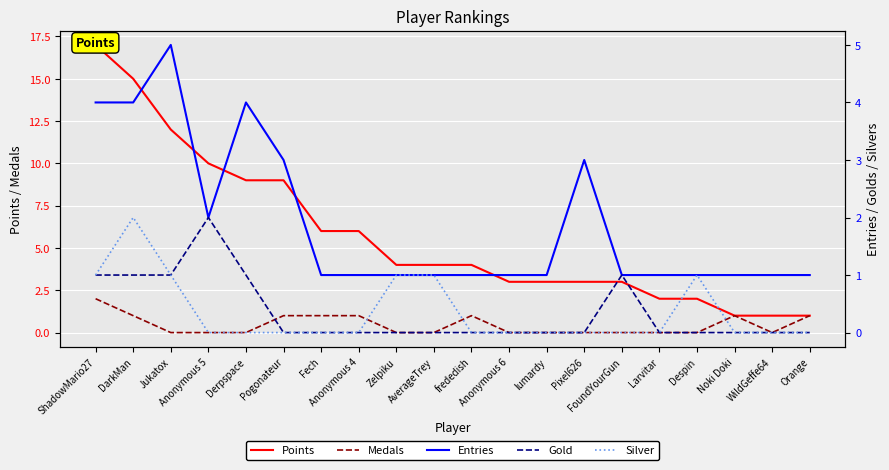

At Zelpiku, list the series in order from largest to smallest.

Points, Entries, Silver, Medals, Gold